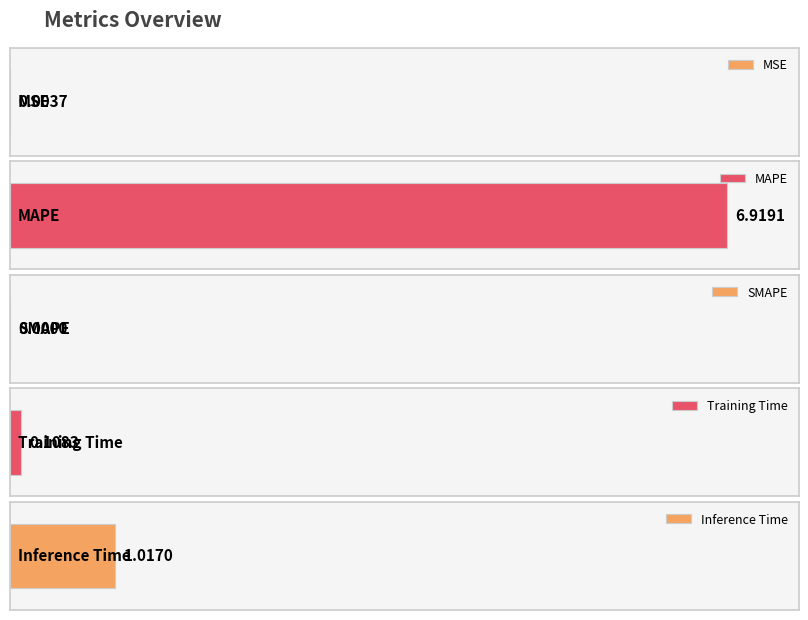

What is the sum of the values at Inference Time and SMAPE?

1.0